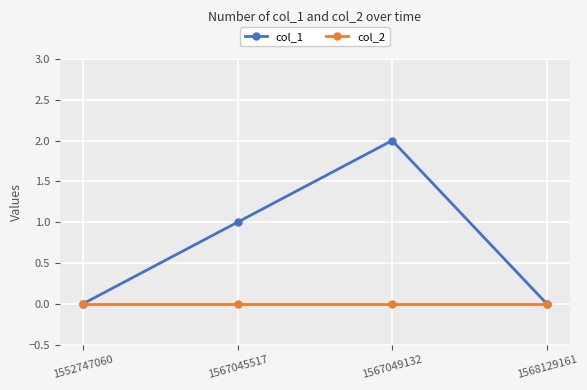

What is the spread (max minus min) of values at 1567045517?

1